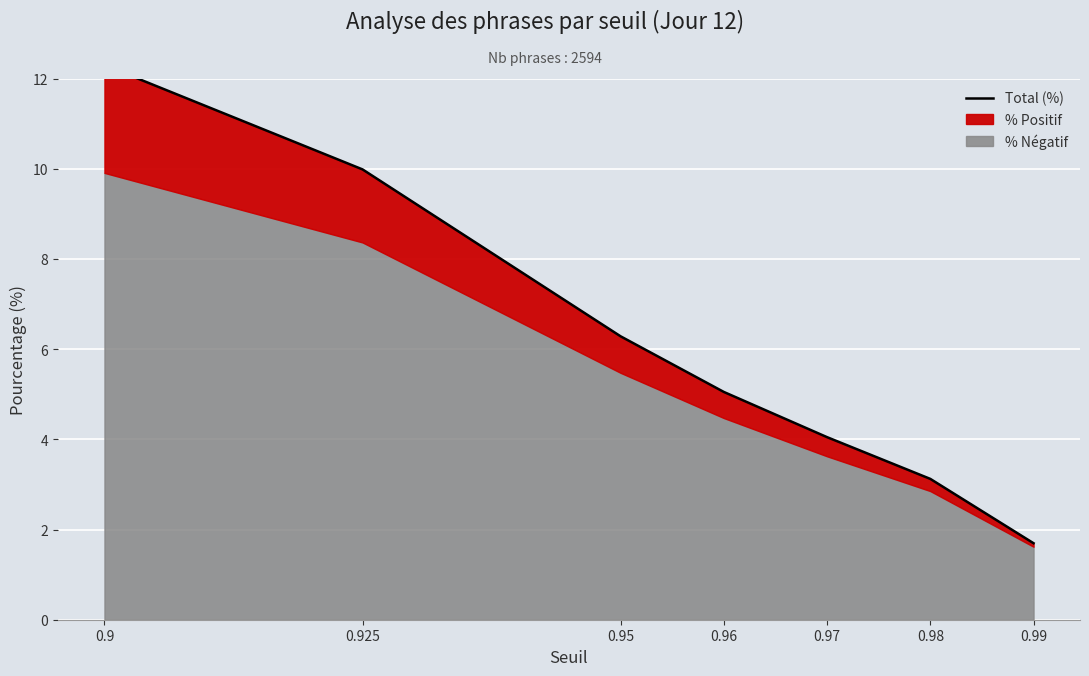

Rank the categories by value from lowest to highest.

0.99, 0.98, 0.97, 0.96, 0.95, 0.925, 0.9